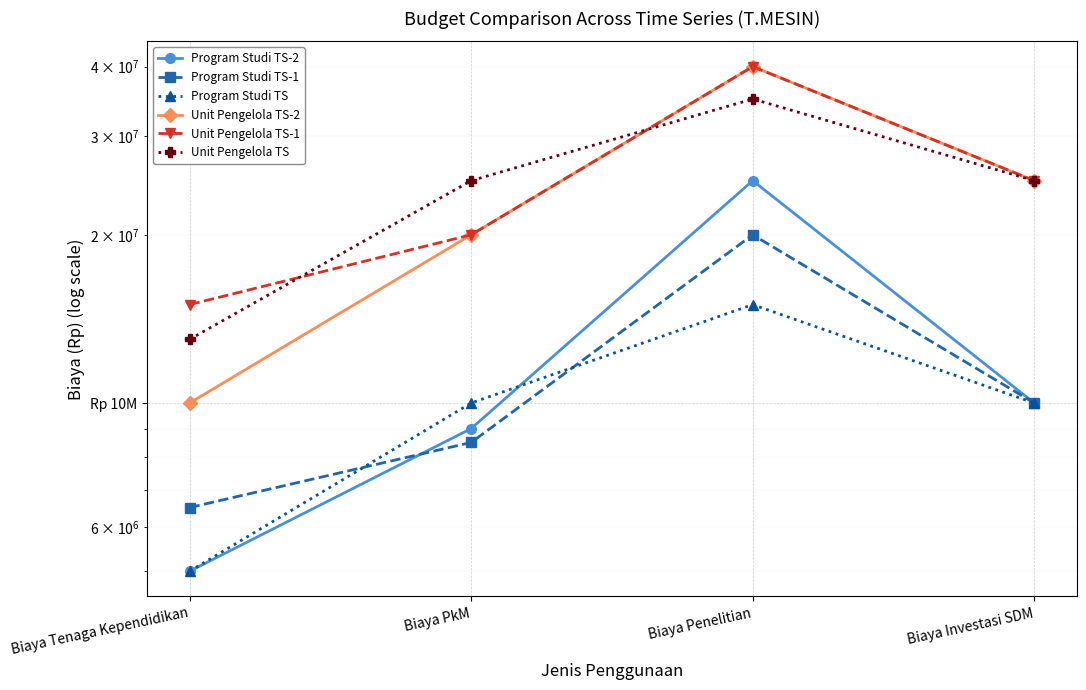

What are all the series names shown in the legend?

Program Studi TS-2, Program Studi TS-1, Program Studi TS, Unit Pengelola TS-2, Unit Pengelola TS-1, Unit Pengelola TS